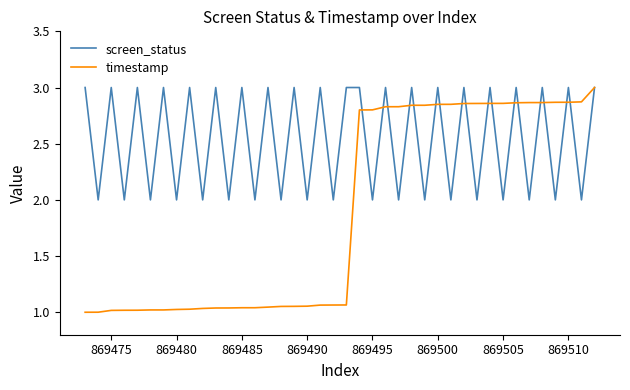

List the series in order of their overall mean, lowest first.

timestamp, screen_status